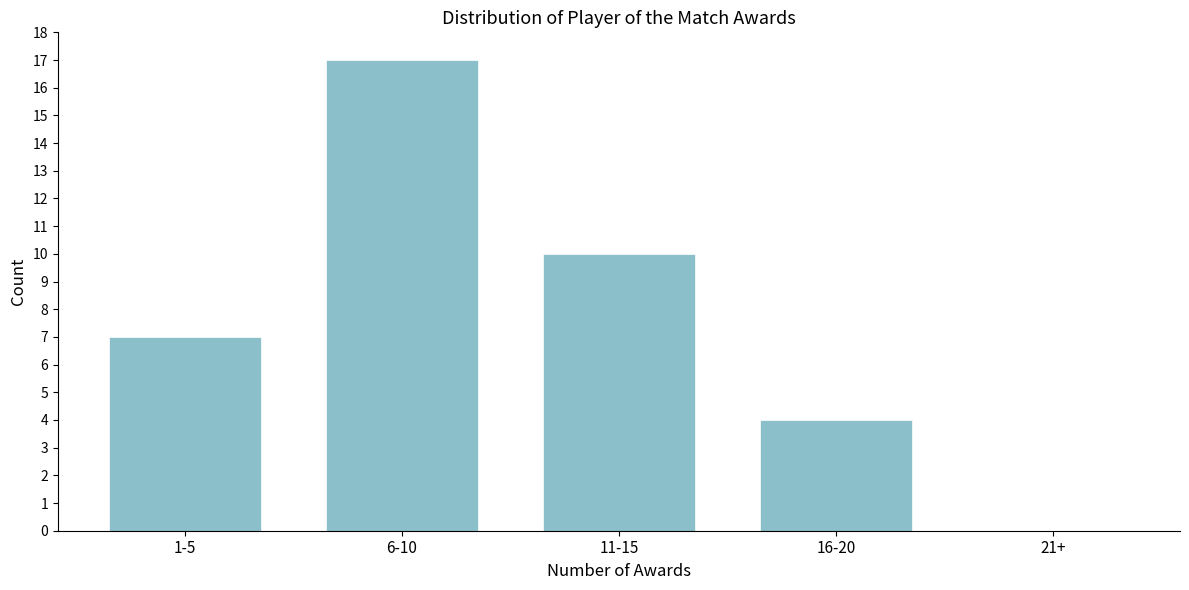

Reading left to right, extract all data points from this chart.

1-5=7	6-10=17	11-15=10	16-20=4	21+=0